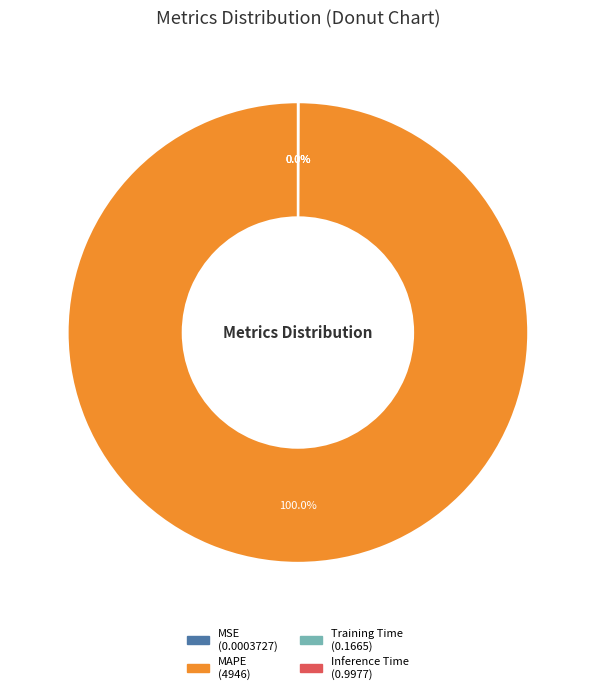

Is MAPE the majority of the pie?

Yes